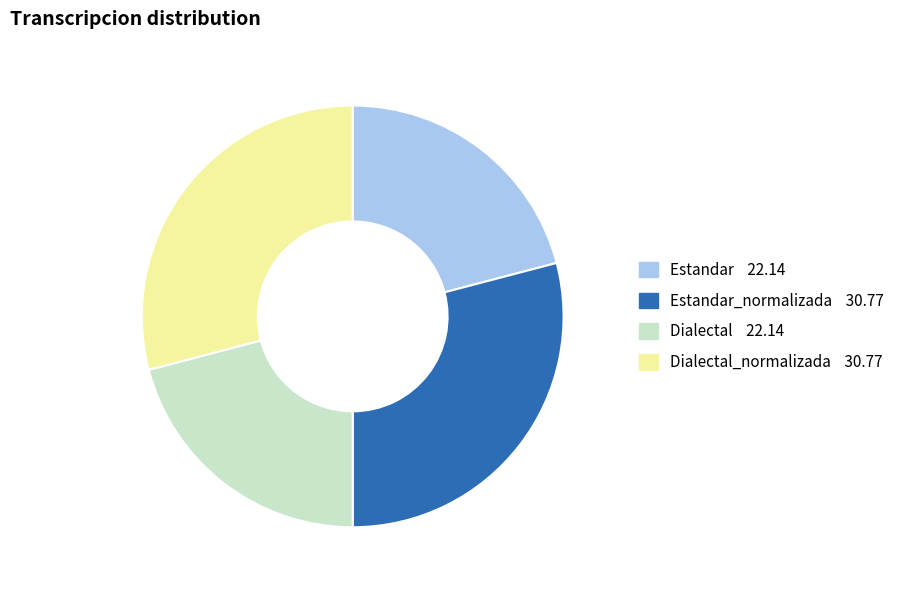

How many segments does this pie chart have?

4